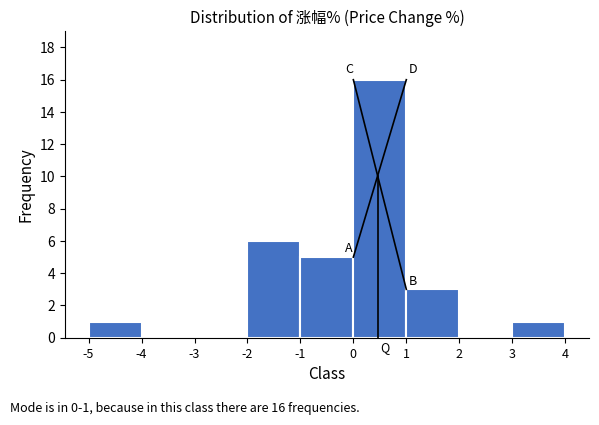

Which range on the x-axis has the tallest bar?

0 to 1